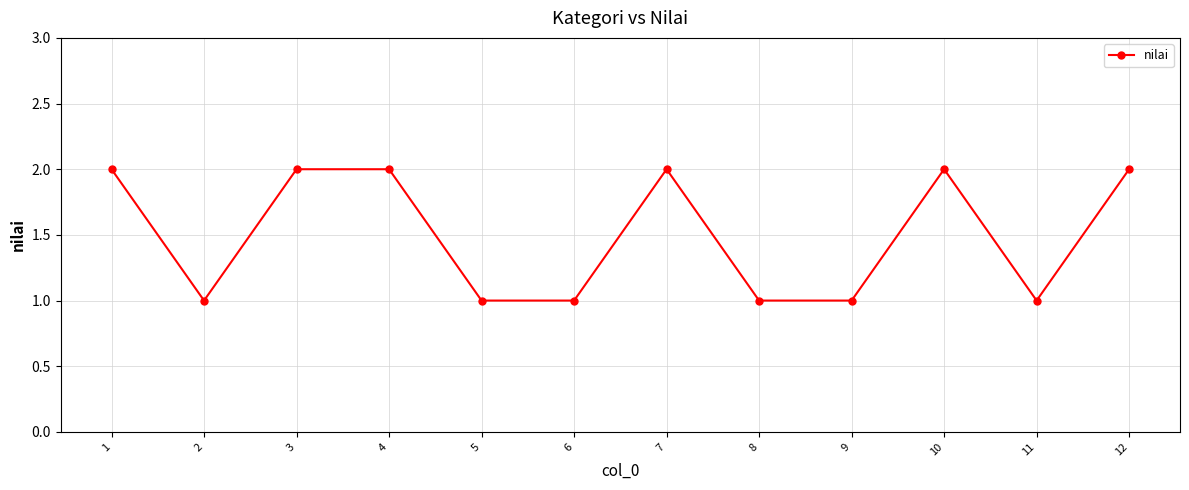

The chart shows a value of 1 at 9. True or false?

True